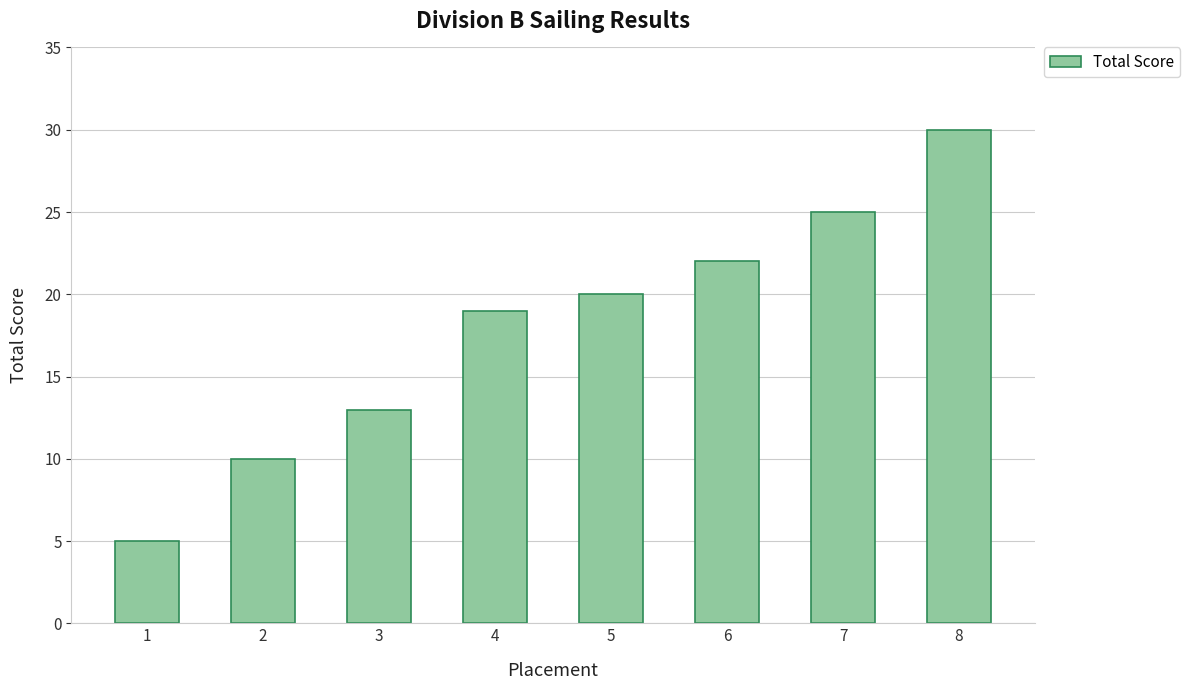

How many values are between 13 and 25?

5